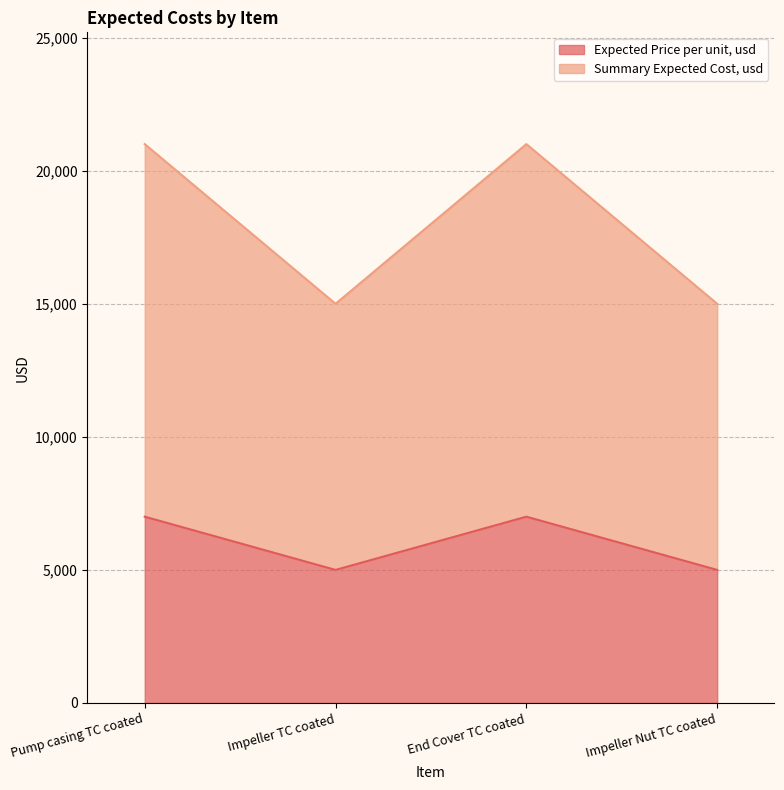

At which category does Expected Price per unit, usd reach its first local peak?

End Cover TC coated